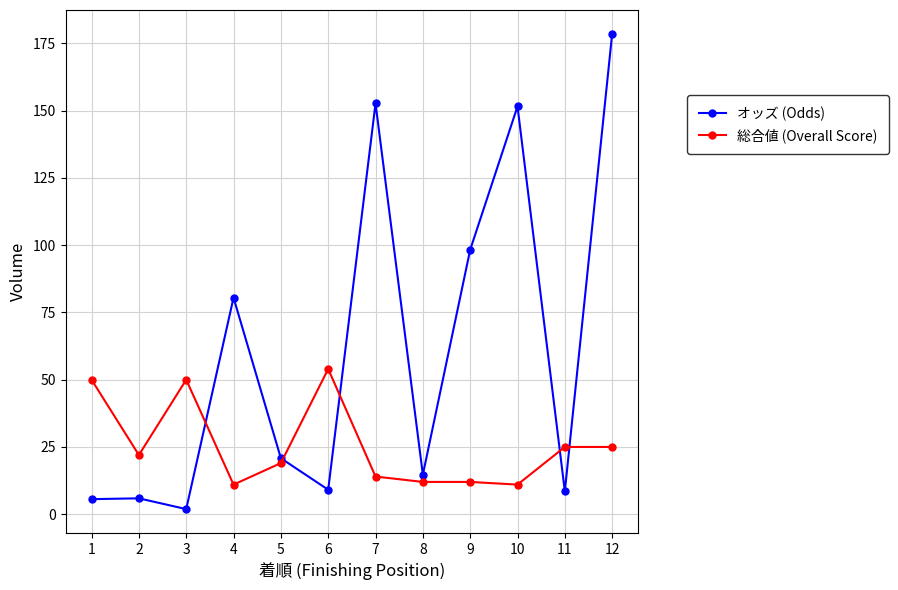

At which category is the sum across all series the highest?

12